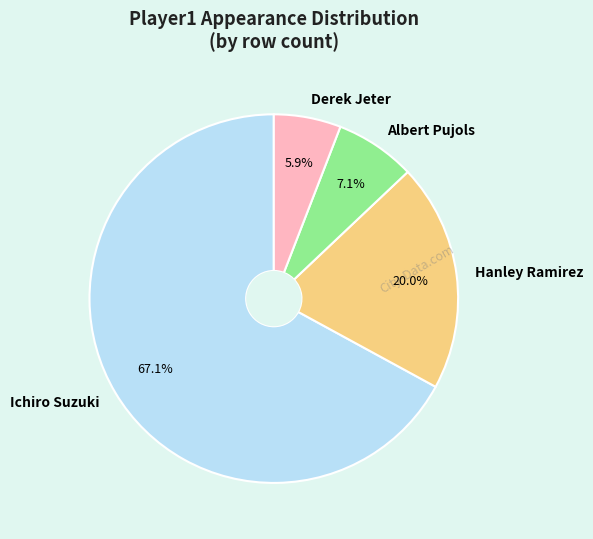

What percentage is the Derek Jeter slice, to the nearest percent?

6%